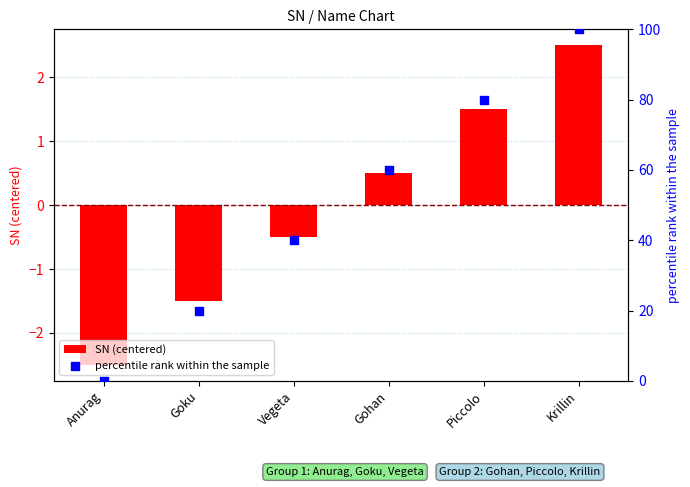

Is the value of SN (centered) at Gohan greater than the value of percentile rank within the sample at Vegeta?

No